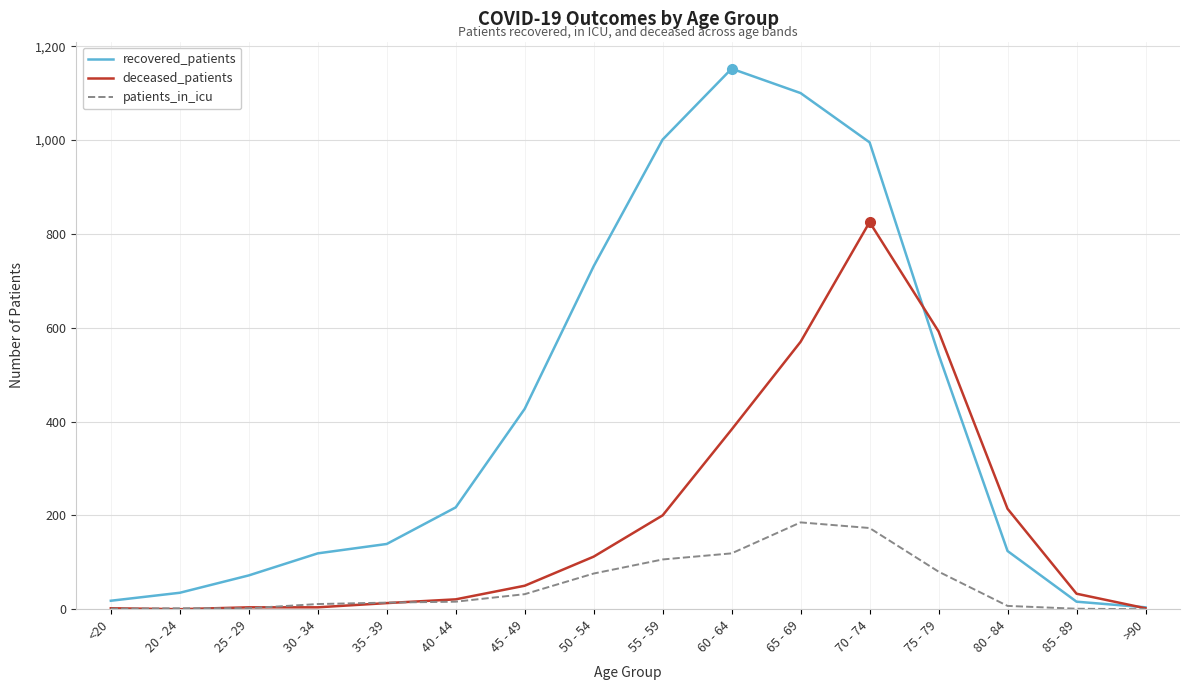

List the series in order of their peak value, lowest first.

patients_in_icu, deceased_patients, recovered_patients